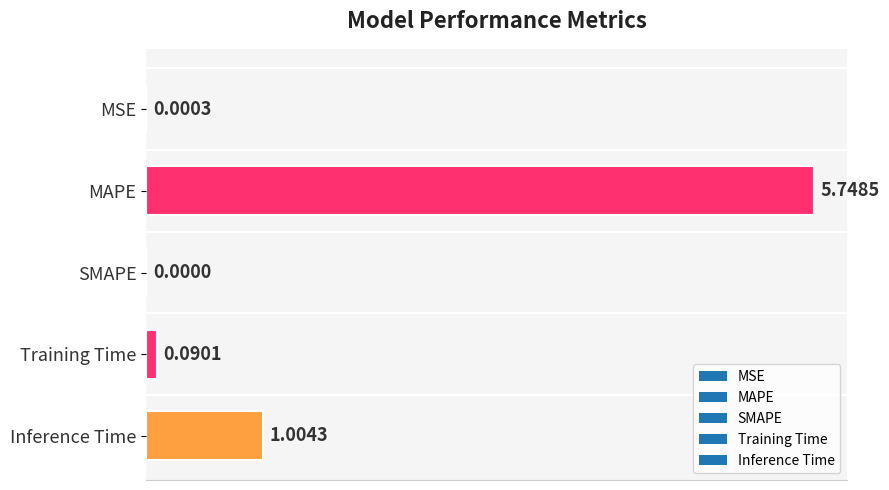

At which label is the value closest to 2?

Inference Time